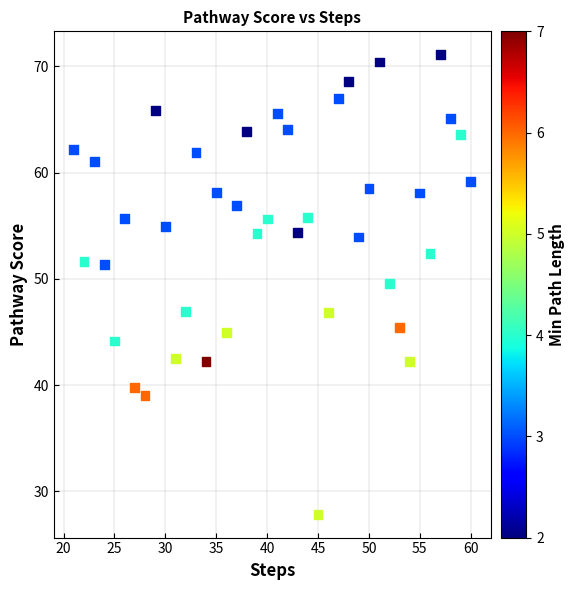

What is the range of X values (max minus min)?

39.0